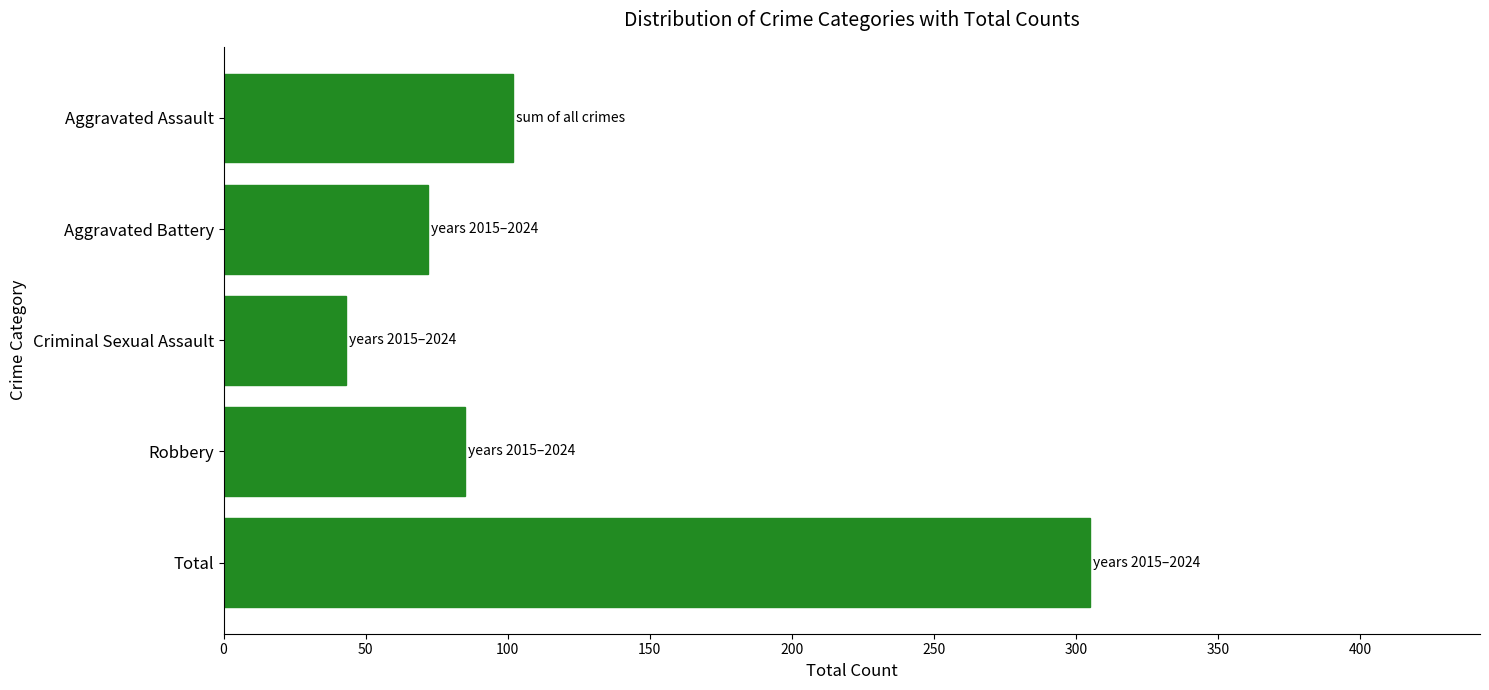

List the labels in order of value, largest first.

Total, Aggravated Assault, Robbery, Aggravated Battery, Criminal Sexual Assault